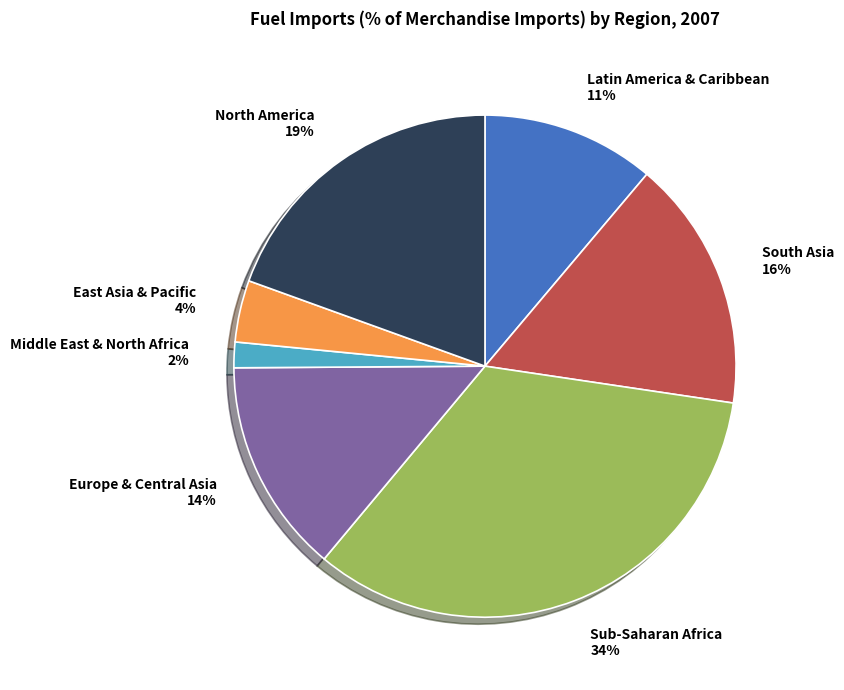

Does North America account for over 50% of the chart?

No